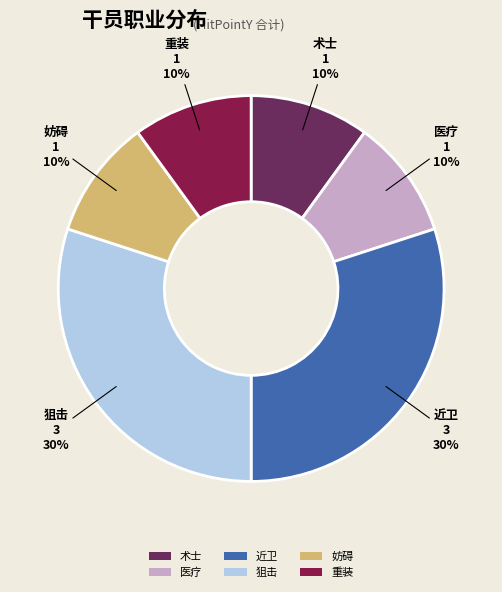

Is it true that 术士 is 10% of the pie?

True